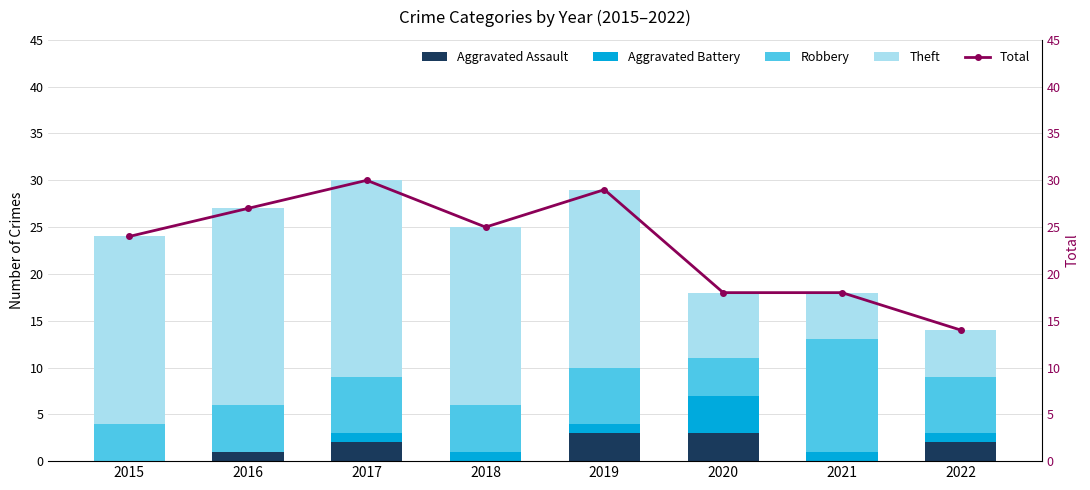

At which category is the sum across all series the highest?

2017